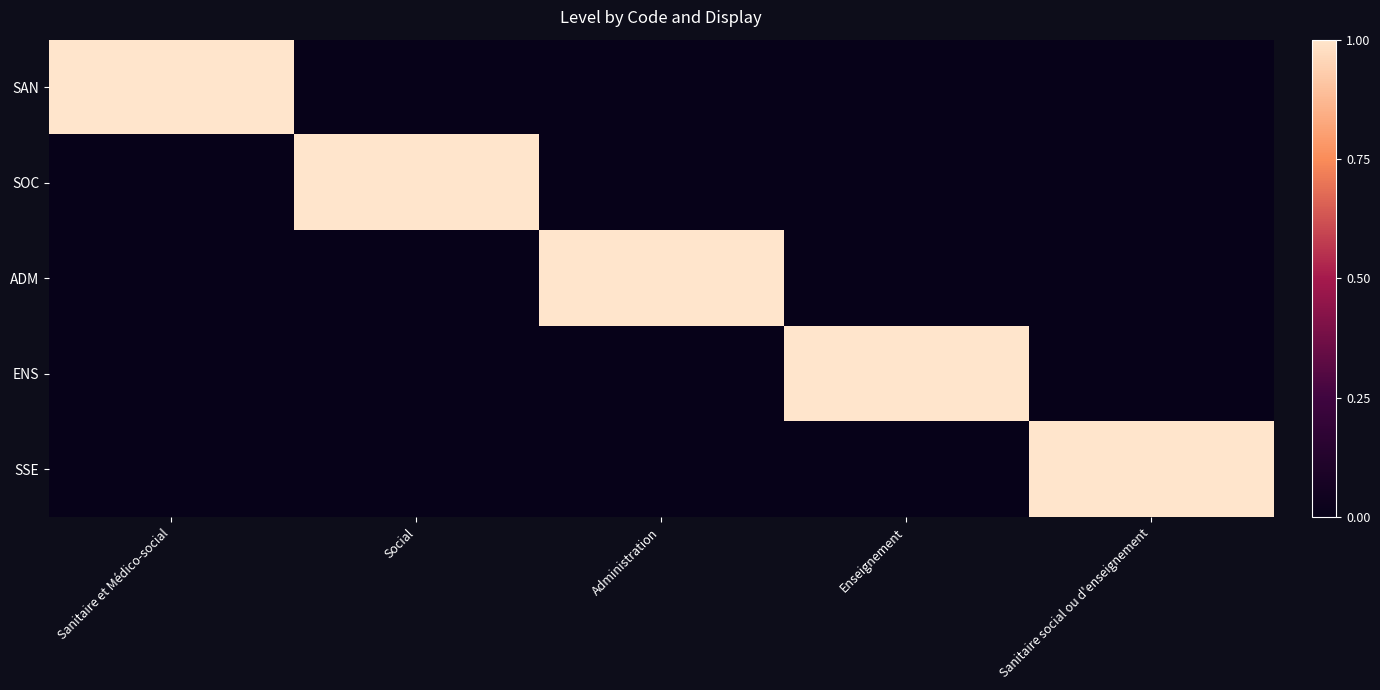

What is the greatest value displayed?

1